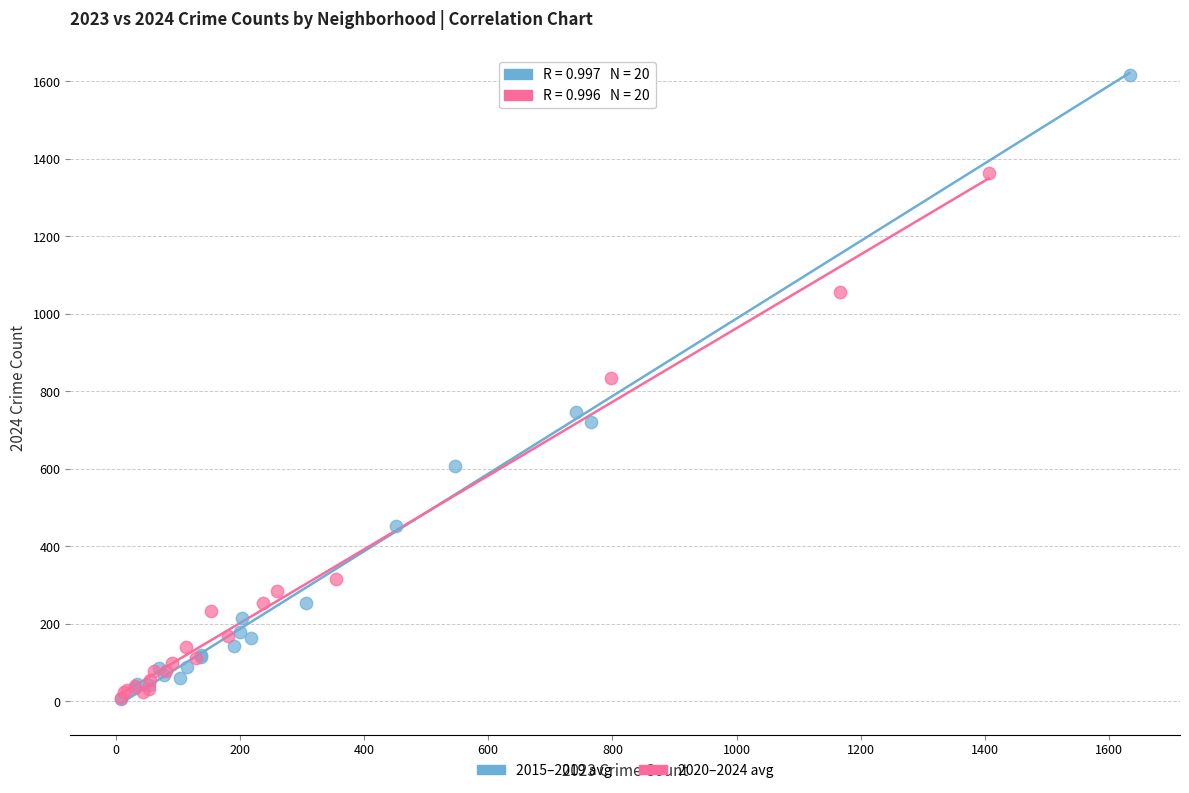

Which series reaches the maximum Y coordinate?

2015–2019 avg